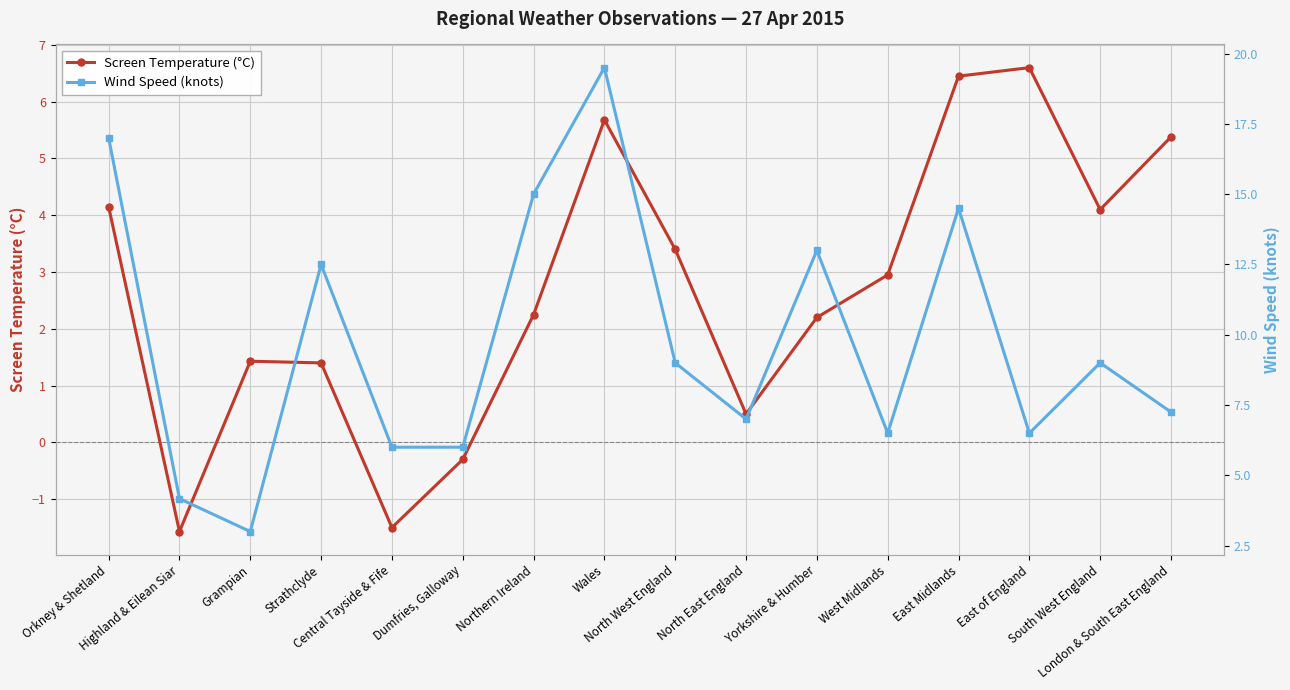

What is the difference between the maximum and minimum values in the Screen Temperature (°C) series?

8.2